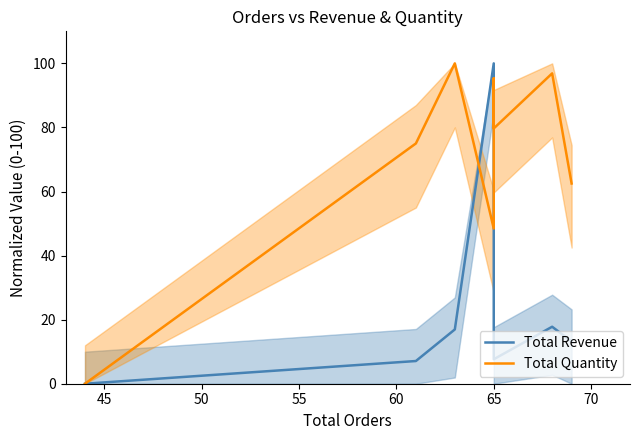

What is the sum of all Total Quantity values?

557.8